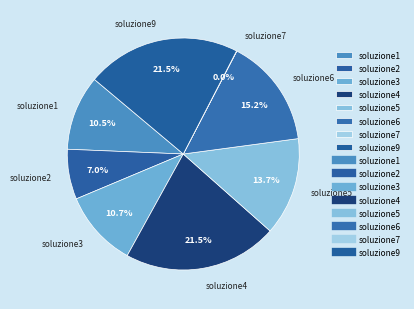

Which has a higher value, soluzione2 or soluzione6?

soluzione6